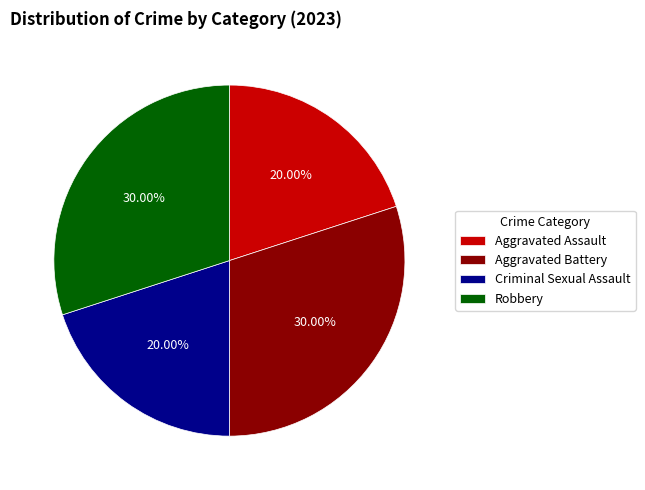

What percentage is the Aggravated Assault slice, to the nearest percent?

20%